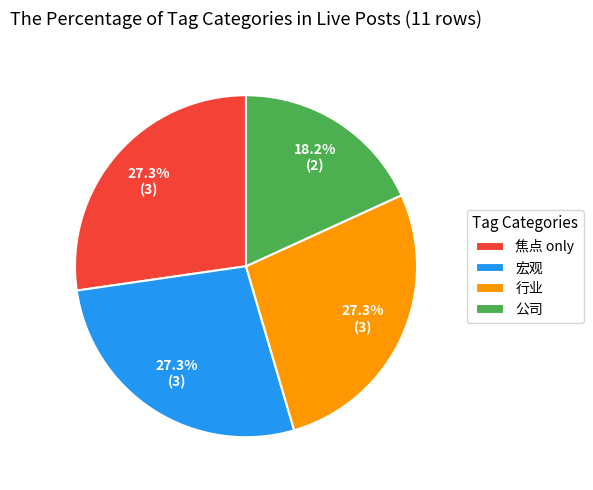

Count the number of slices in the pie.

4